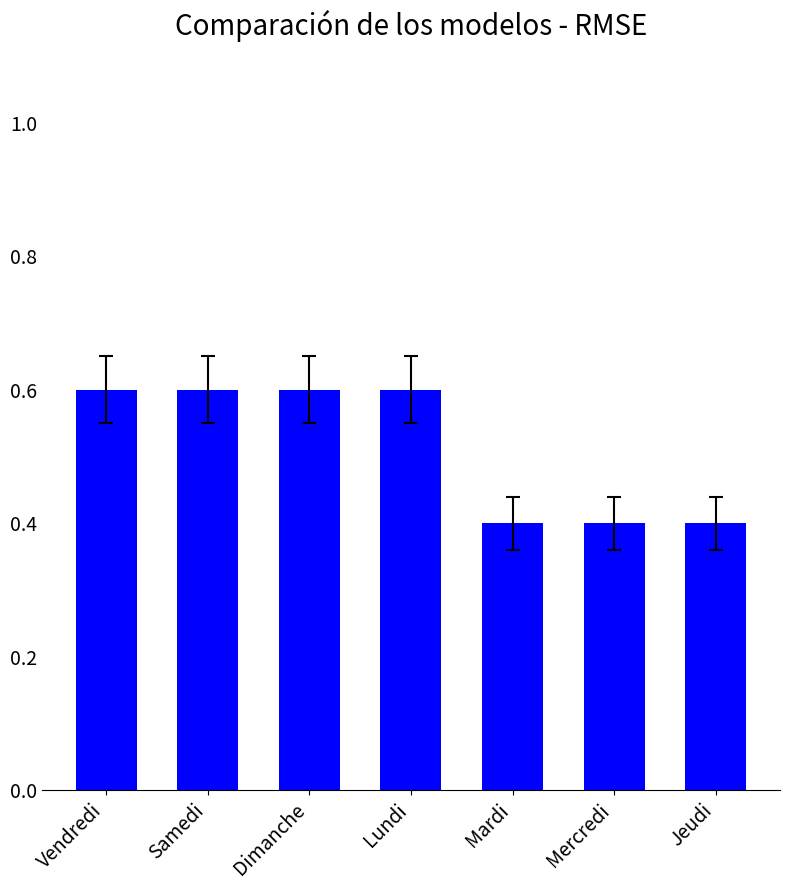

What is the label of the 4th bar from the right?

Lundi